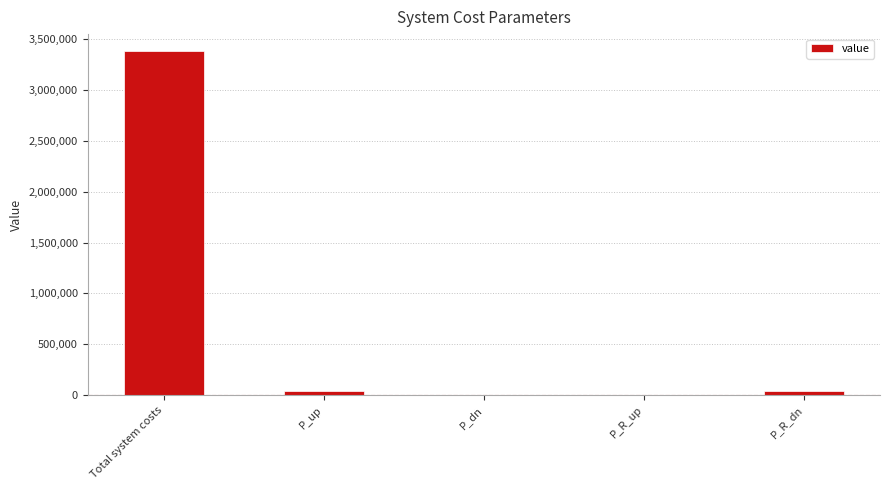

What is the sum of all values?

3464466.2